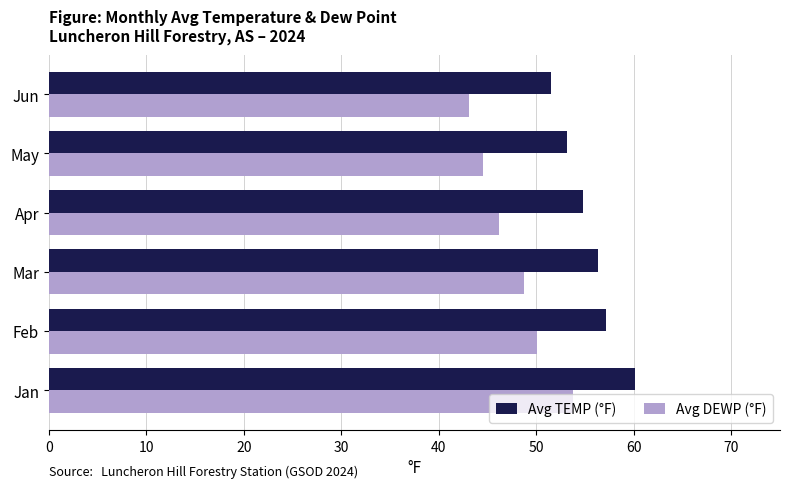

What are all the series names shown in the legend?

Avg TEMP (°F), Avg DEWP (°F)